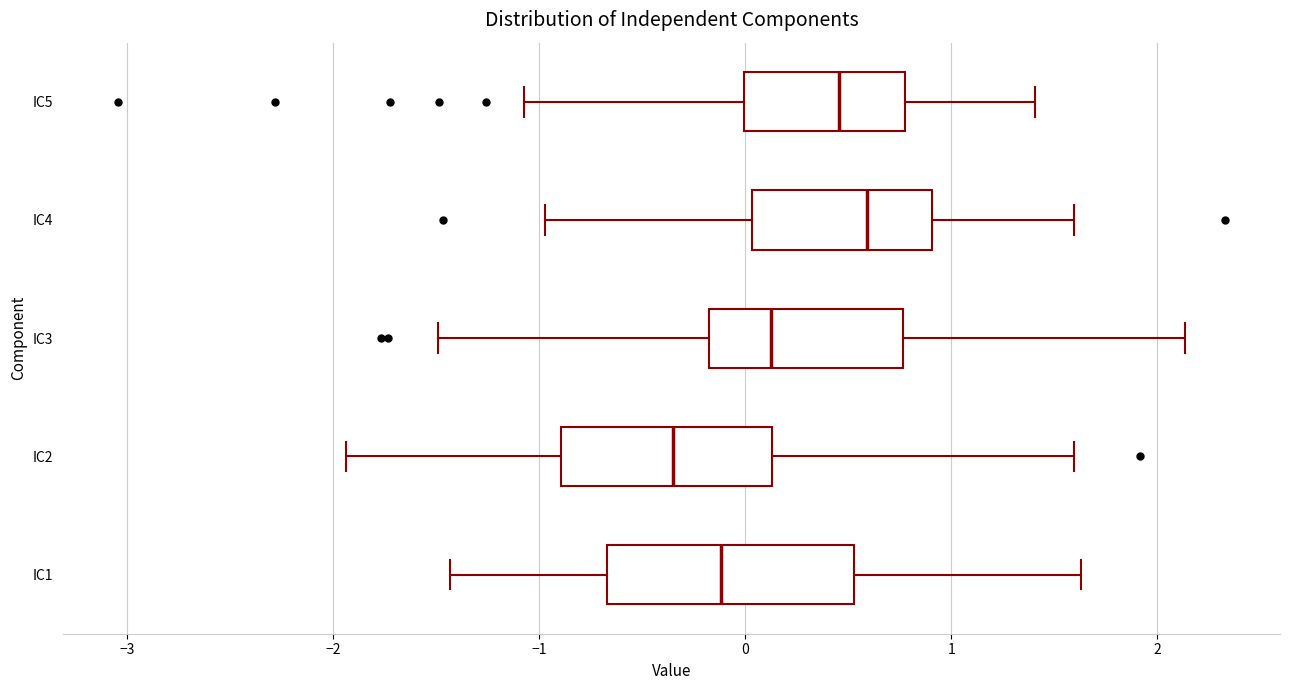

Comparing the boxes themselves (not the whiskers), which one is the widest?

IC1